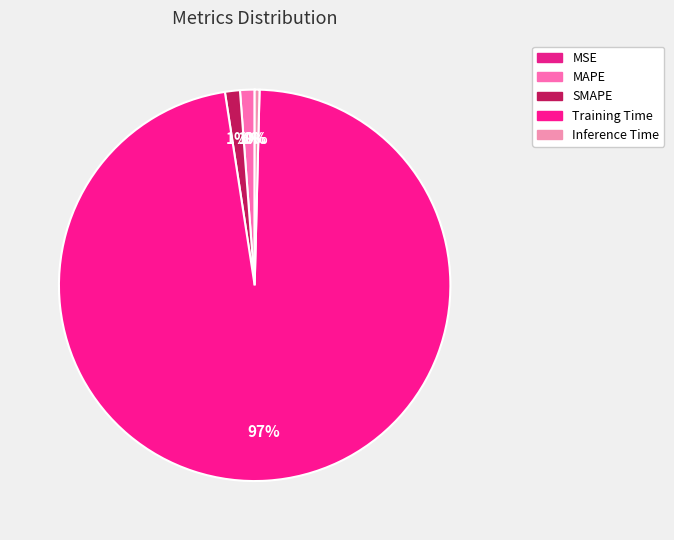

To the nearest percent, what is the difference between the largest and smallest slice percentages?

97%